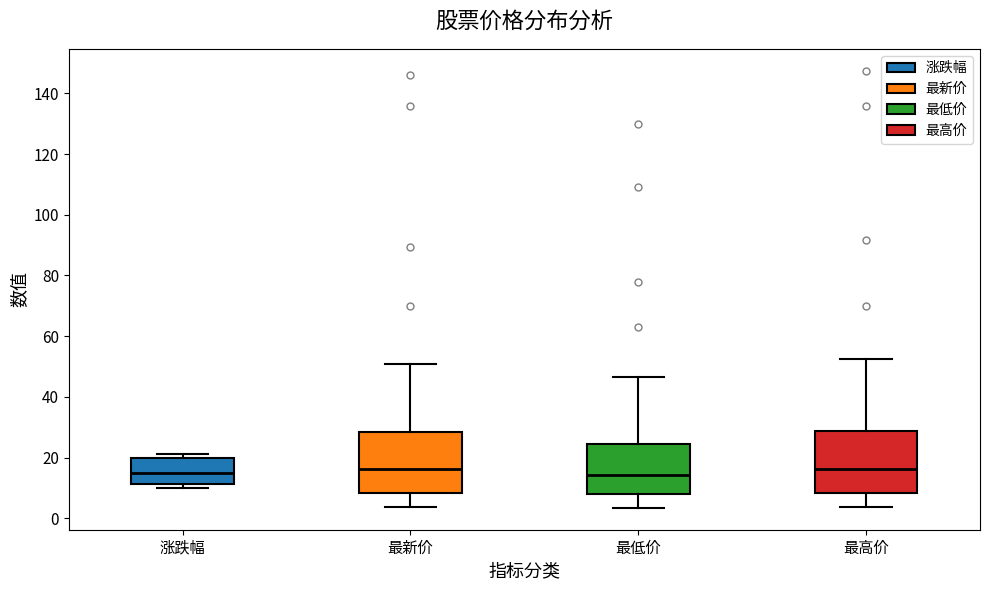

Reading left to right, transcribe this box plot: for each box, give where its median line is, the range the box spans, and where its two whiskers end, as read against the y-axis. The values are not printed on the chart, so give them approximately, as read against the axis.

涨跌幅: median 14, box 12 to 20, whiskers 10 to 22
最新价: median 16, box 8 to 28, whiskers 4 to 50
最低价: median 14, box 8 to 24, whiskers 4 to 46
最高价: median 16, box 8 to 28, whiskers 4 to 52